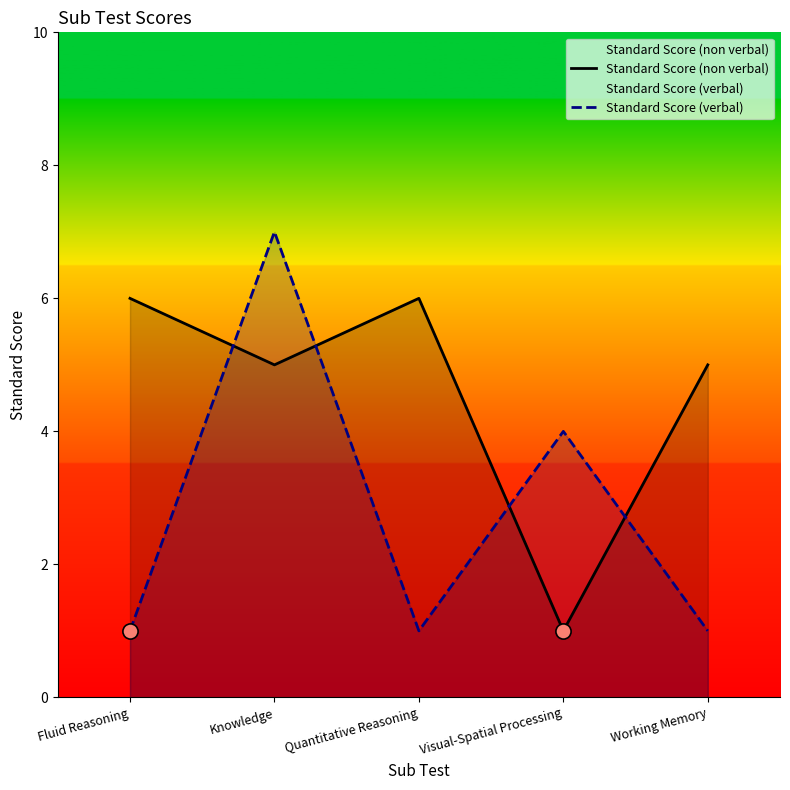

Which series contains the highest Y value?

Standard Score (verbal)